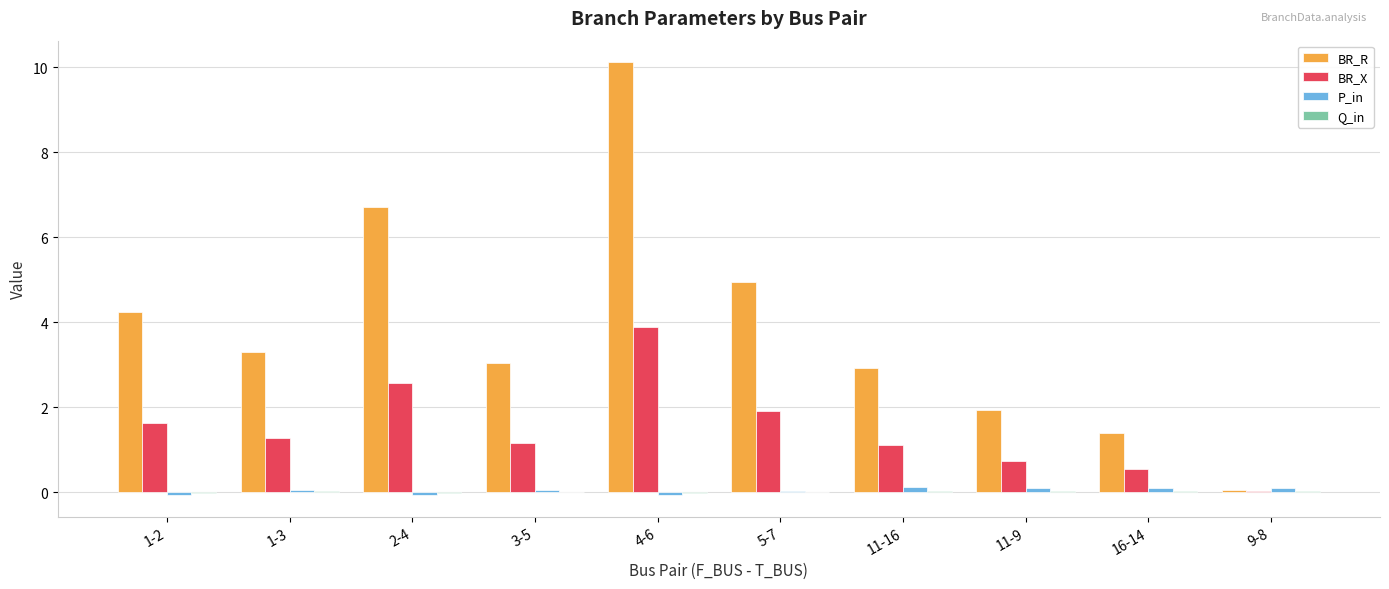

Is the value of BR_R at 1-3 greater than the value of P_in at 11-16?

Yes